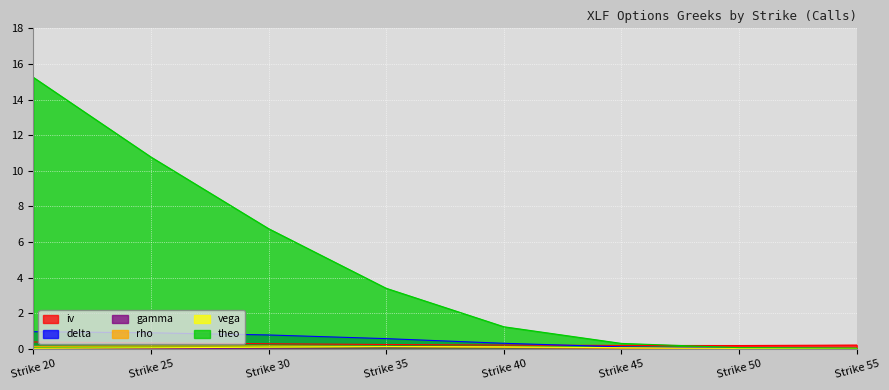

At which label does iv reach its peak?

Strike 20